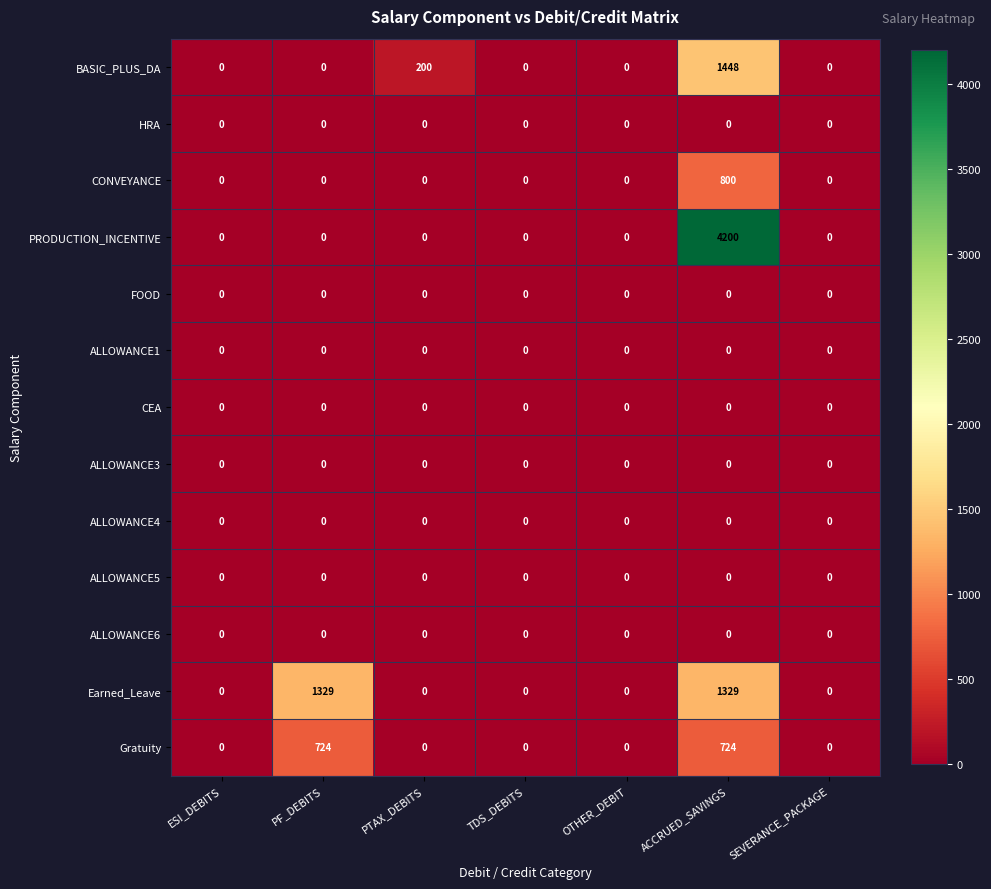

How many categories are shown in the chart?

7